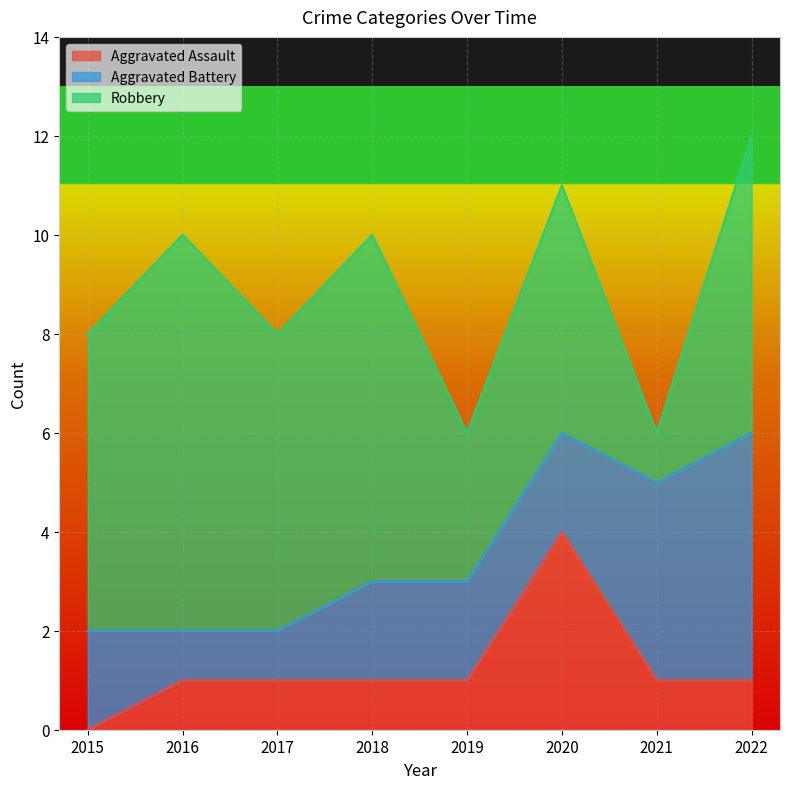

At which label does Aggravated Battery first exceed 2?

2021